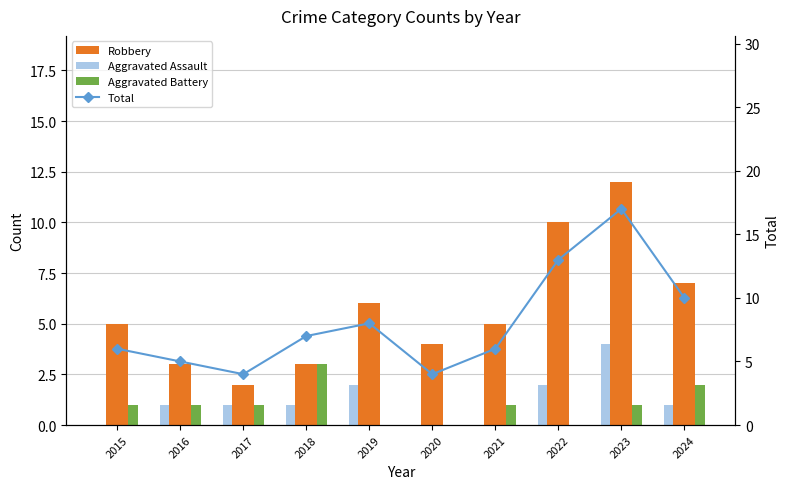

Which series has the largest total across all categories?

Total